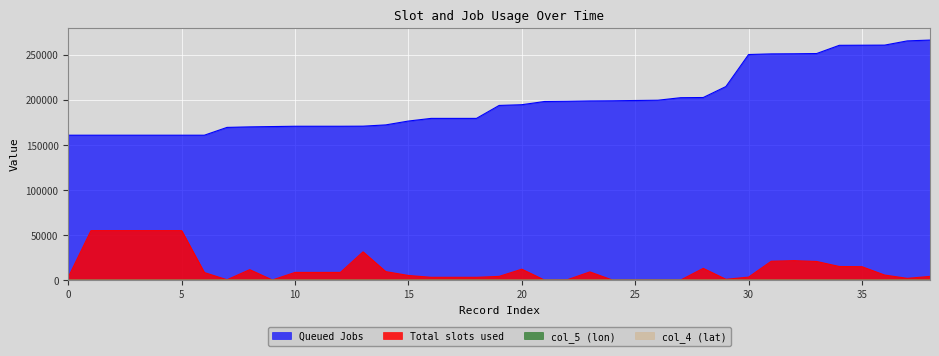

How many lines are shown in the chart?

4